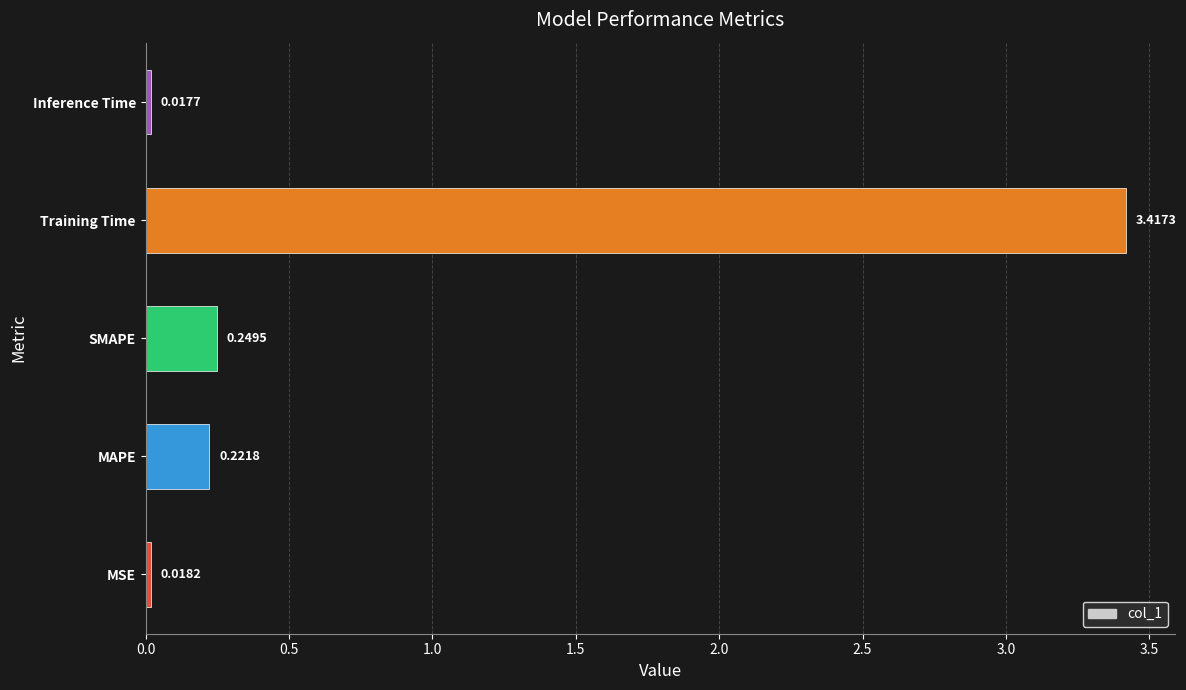

At which category does the chart reach its minimum across all series?

Inference Time